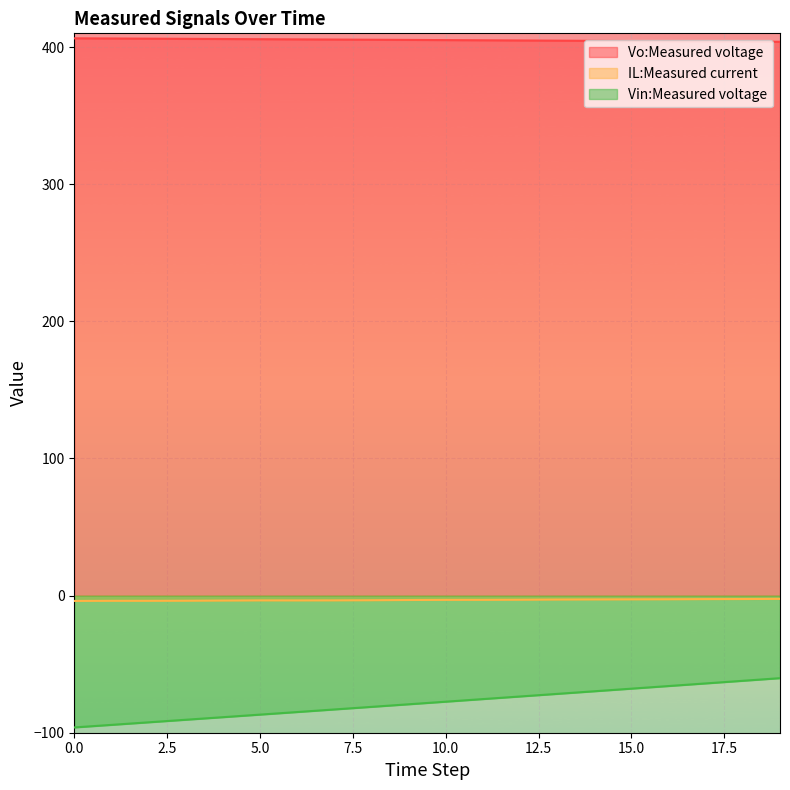

What is the average value of the Vin:Measured voltage series?

-78.3